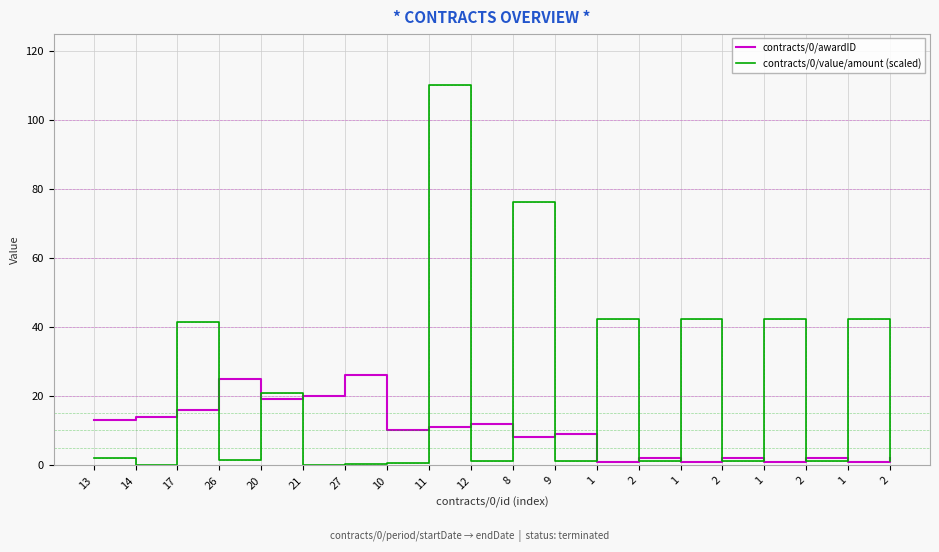

Reading right to left, list all the values displayed in this chart.

contracts/0/awardID: 2.0	1.0	2.0	1.0	2.0	1.0	2.0	1.0	9.0	8.0	12.0	11.0	10.0	26.0	20.0	19.0	25.0	16.0	14.0	13.0
contracts/0/value/amount (scaled): 1.2	42.3	1.2	42.3	1.2	42.3	1.2	42.3	1.2	76.1	1.1	110.0	0.5	0.3	0.0	20.8	1.5	41.4	0.1	2.0